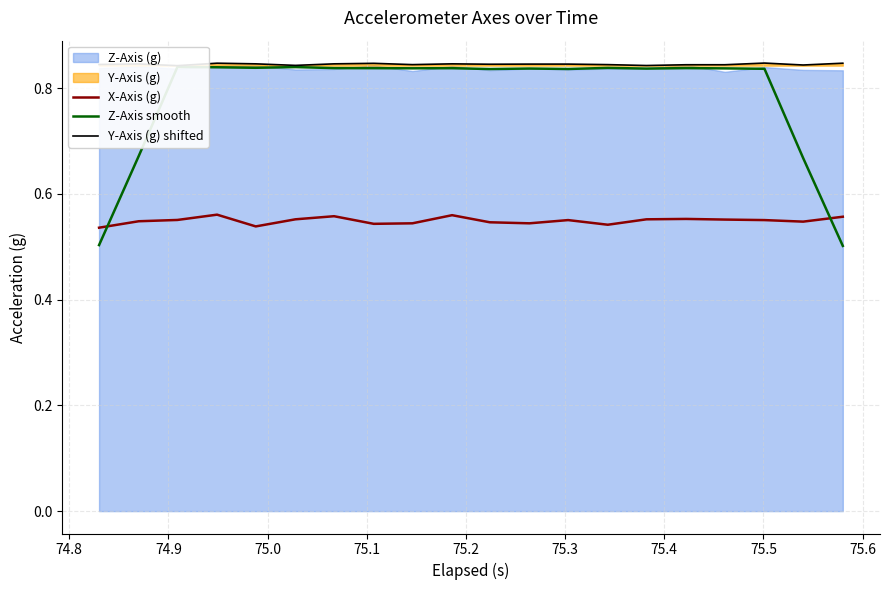

What is the value of the X-Axis (g) point at the 19th from the left?

0.5